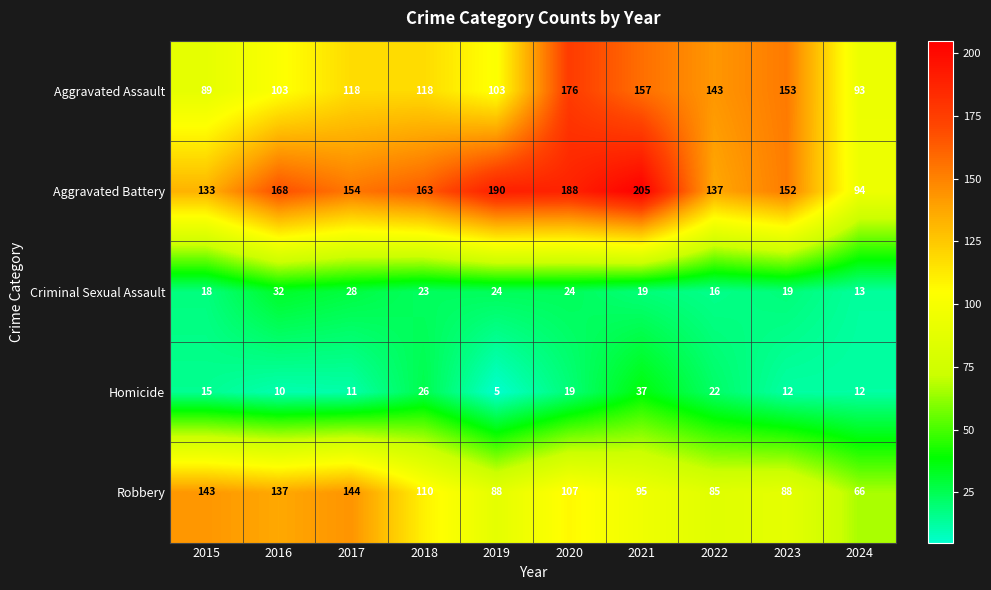

Rank the series at 2022 from lowest to highest value.

Criminal Sexual Assault, Homicide, Robbery, Aggravated Battery, Aggravated Assault